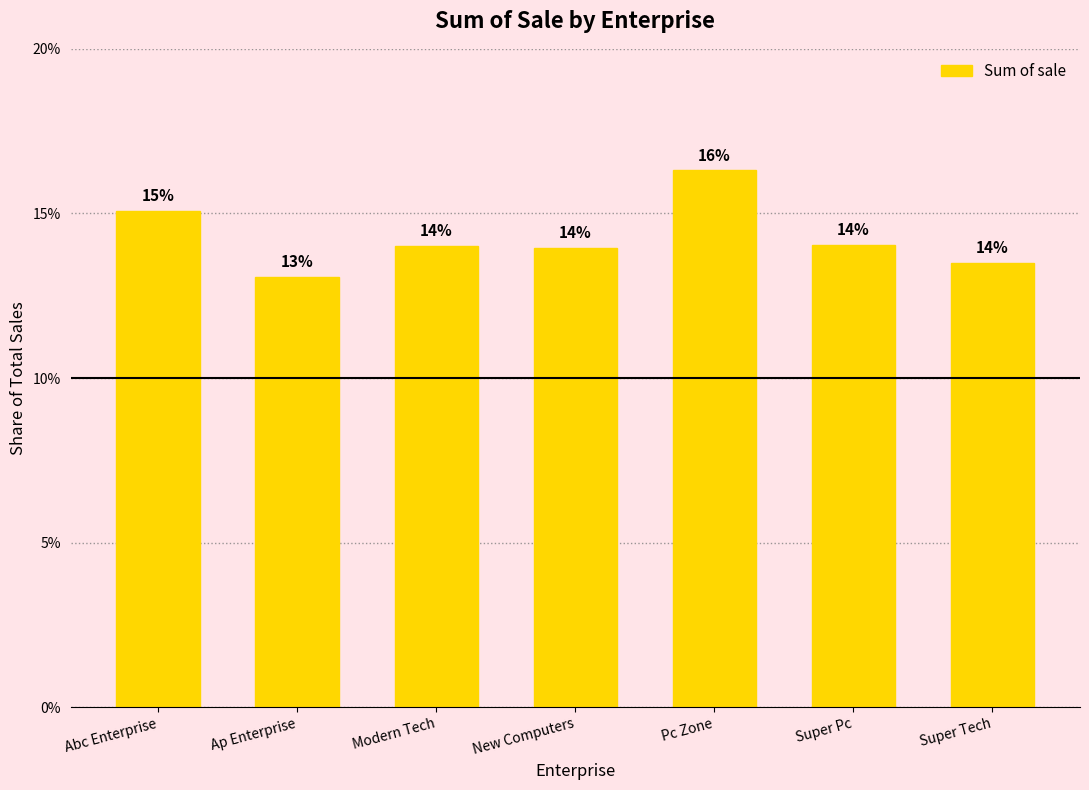

Are the bars horizontal?

No